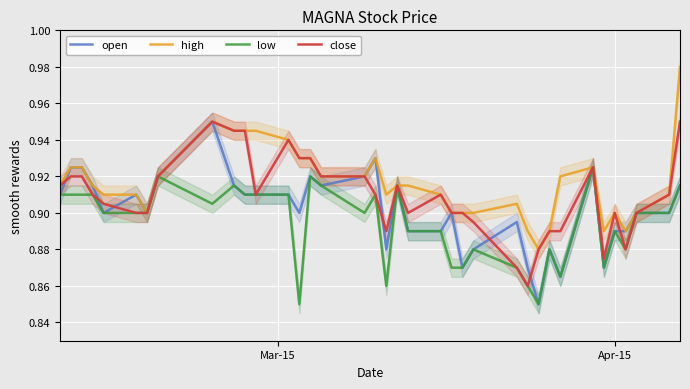

How many interior local peaks does the low series have?

9